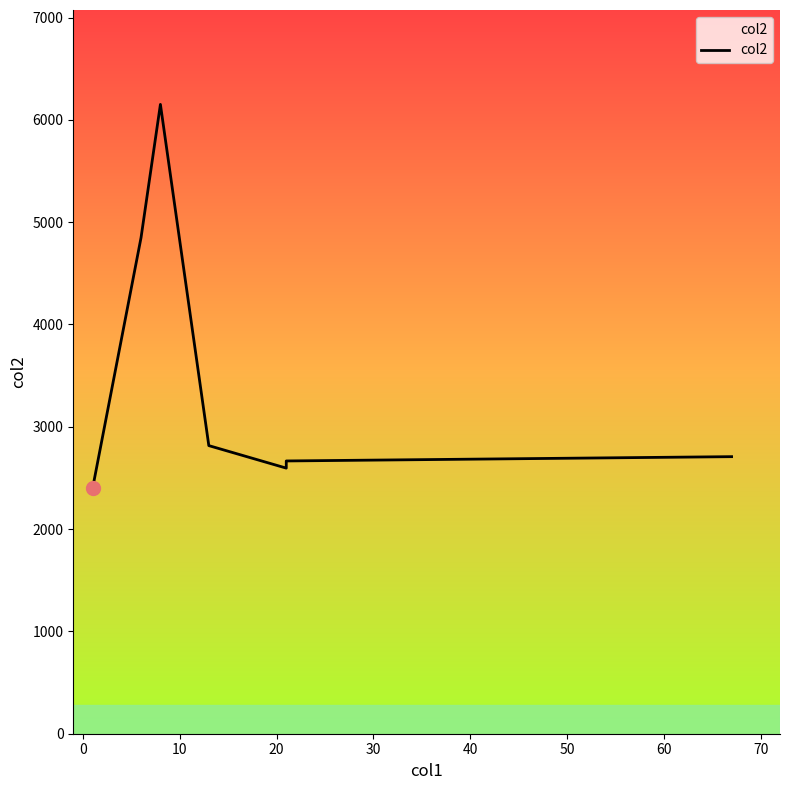

Does the chart display data point markers on the line(s)?

No